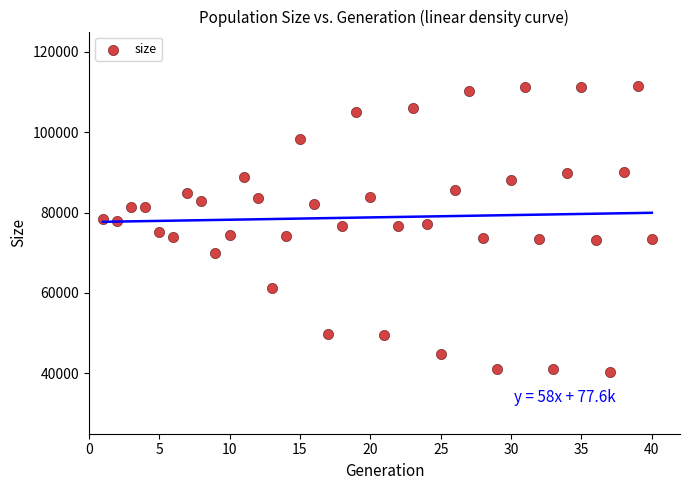

What is the range of X values (max minus min)?

39